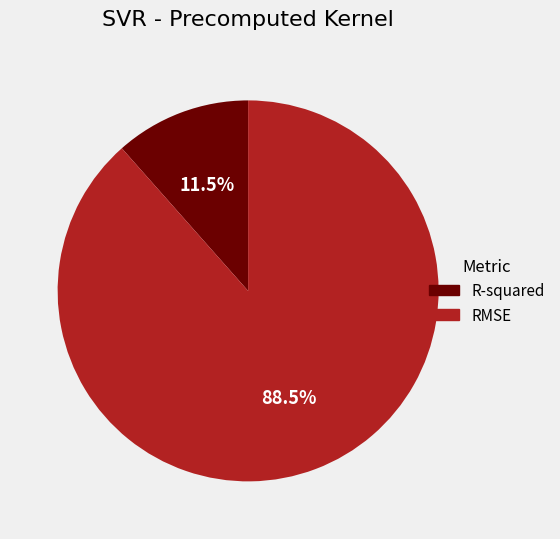

Combined, do R-squared and RMSE account for over 50%?

Yes